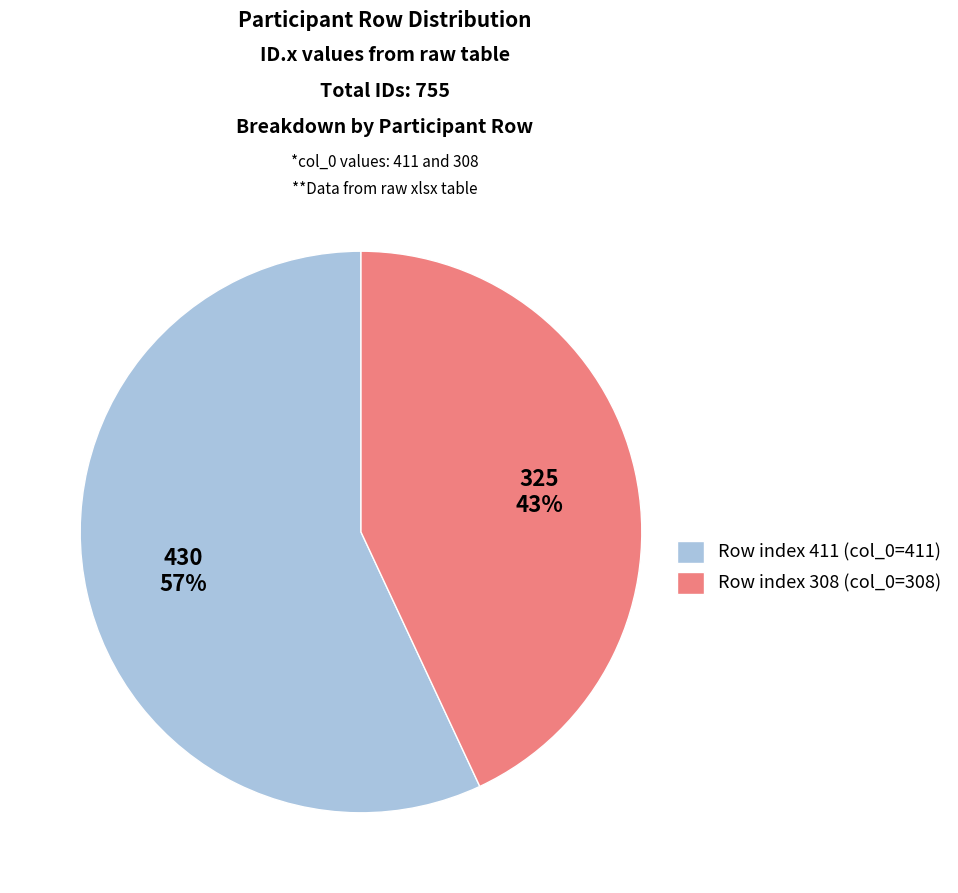

True or false: Row index 308 (col_0=308) accounts for 48% of the total.

False